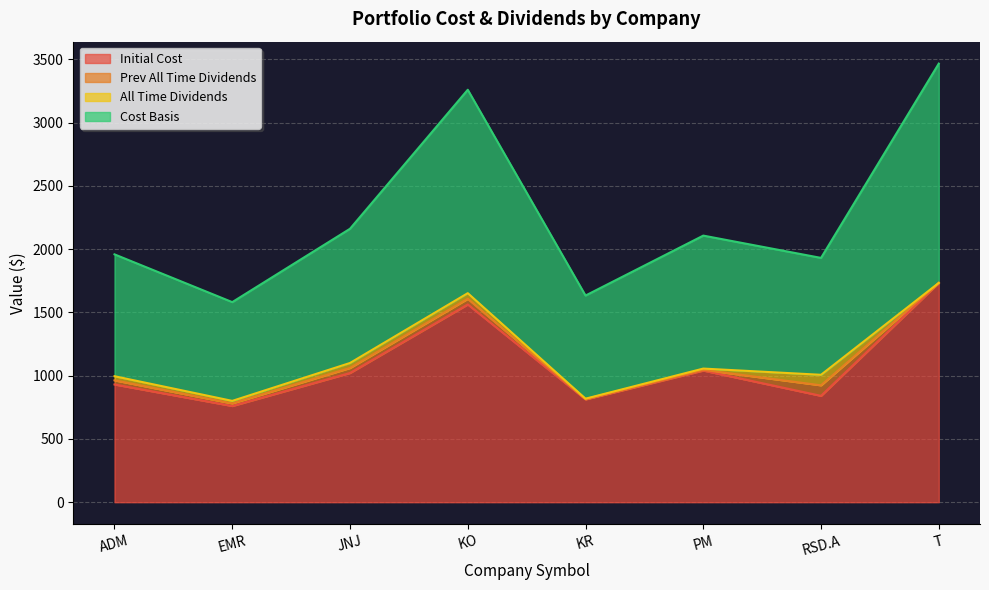

List the labels in order of Cost Basis value, smallest first.

EMR, KR, RSD.A, ADM, PM, JNJ, KO, T